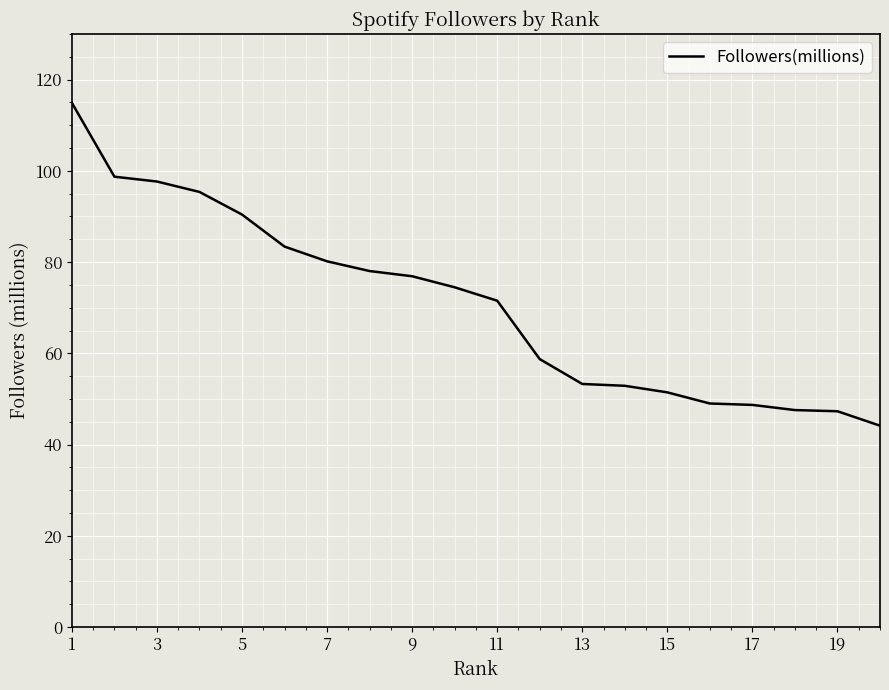

What is the maximum value shown in the chart?

114.9